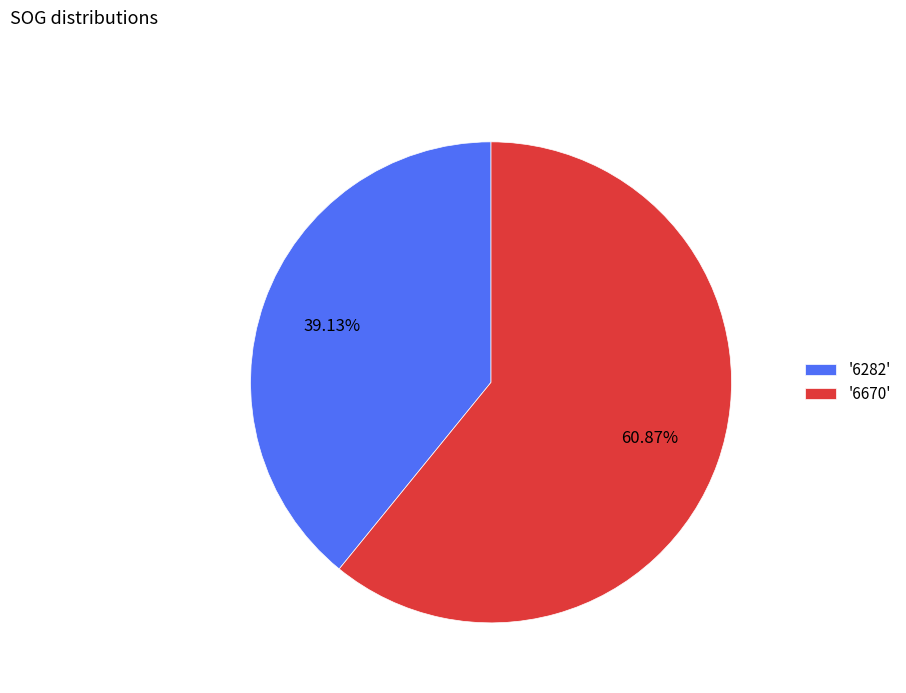

Rank the categories by value from lowest to highest.

'6282', '6670'